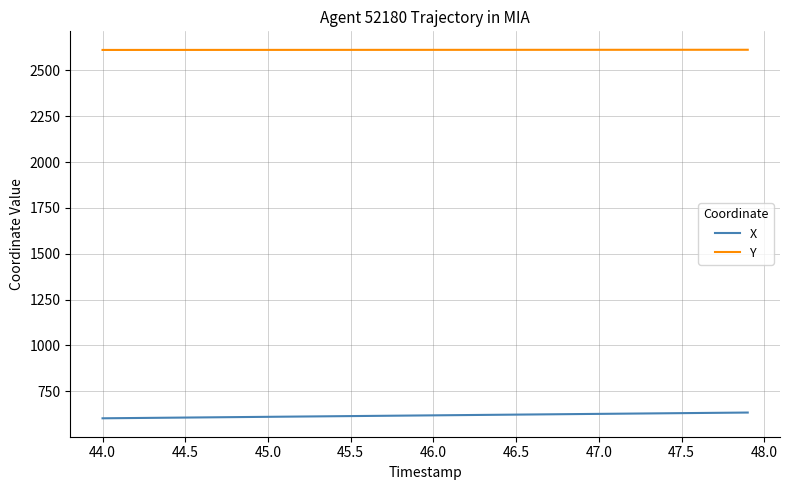

What is the minimum value for X?

602.7